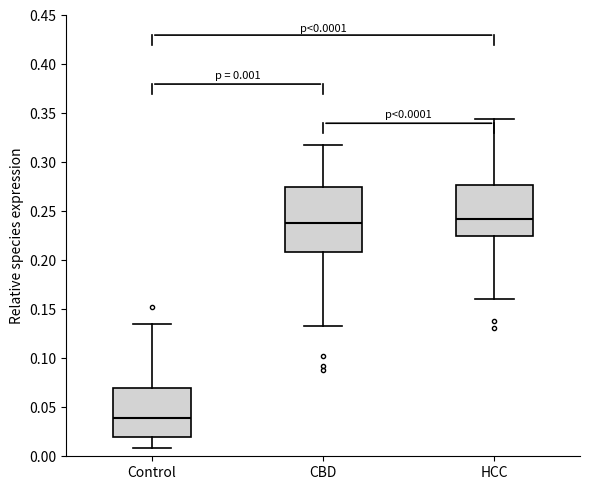

Which box's median line is the lowest?

Control